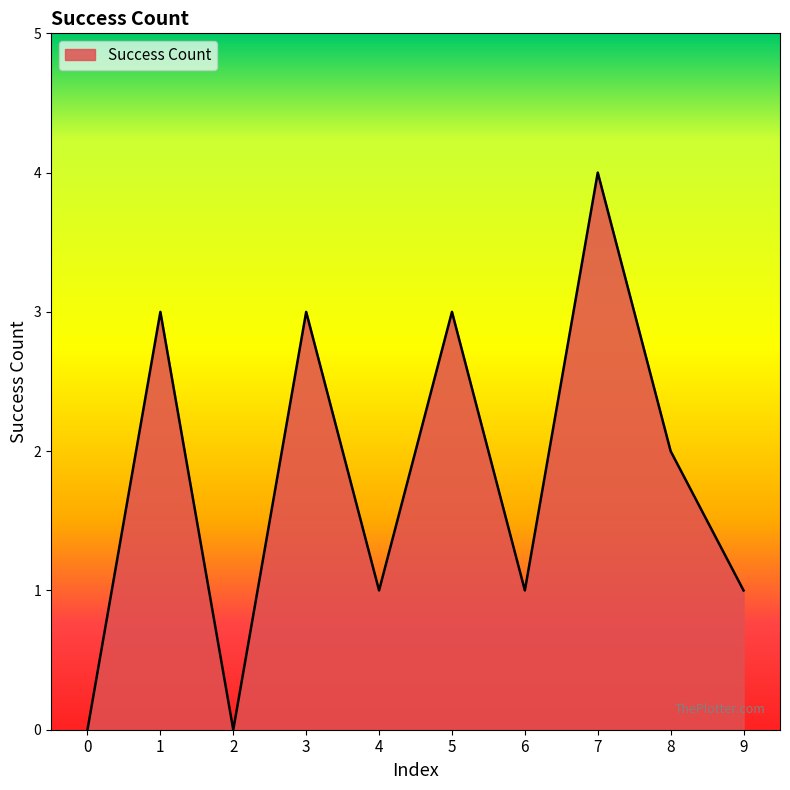

Between 9 and 5, which is larger?

5